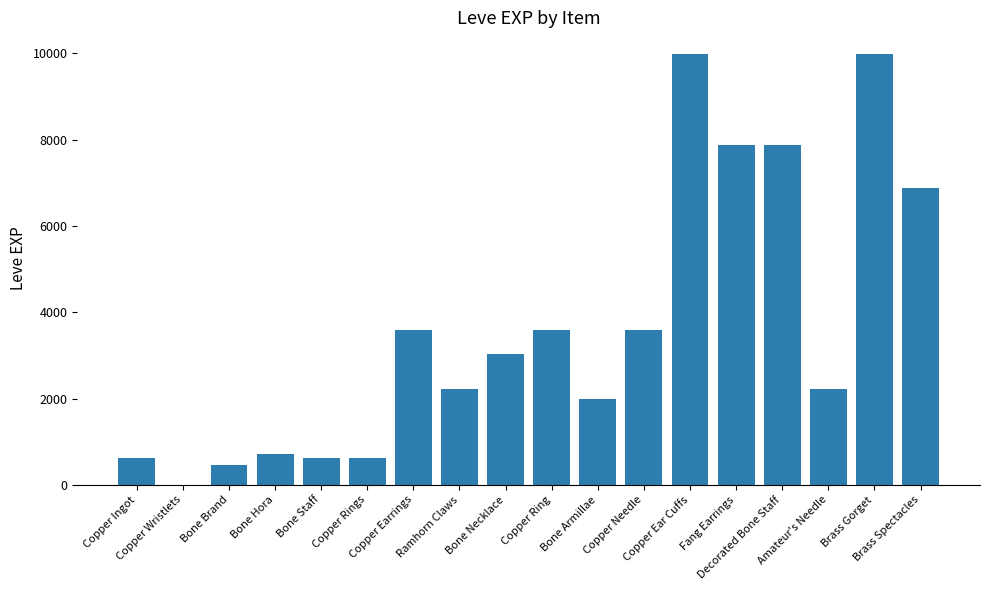

Where does the data first go above 3040?

Copper Earrings